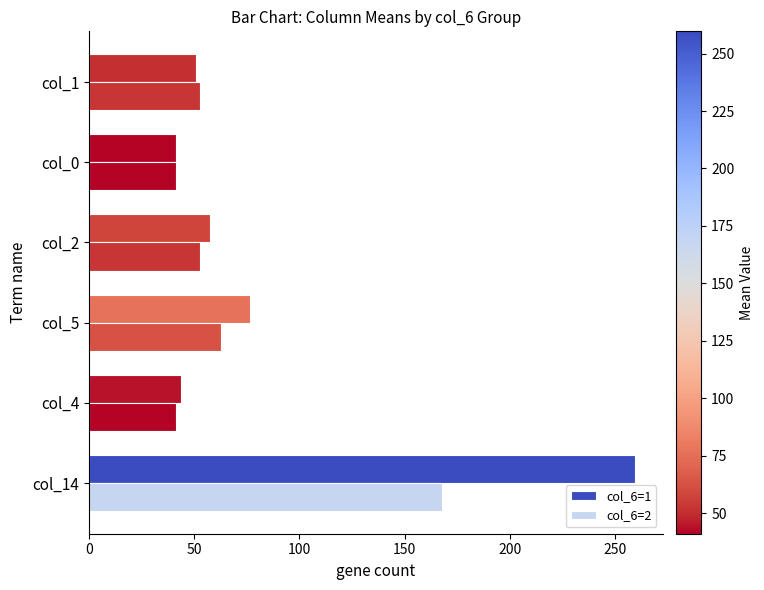

Count the number of categories in the chart.

6